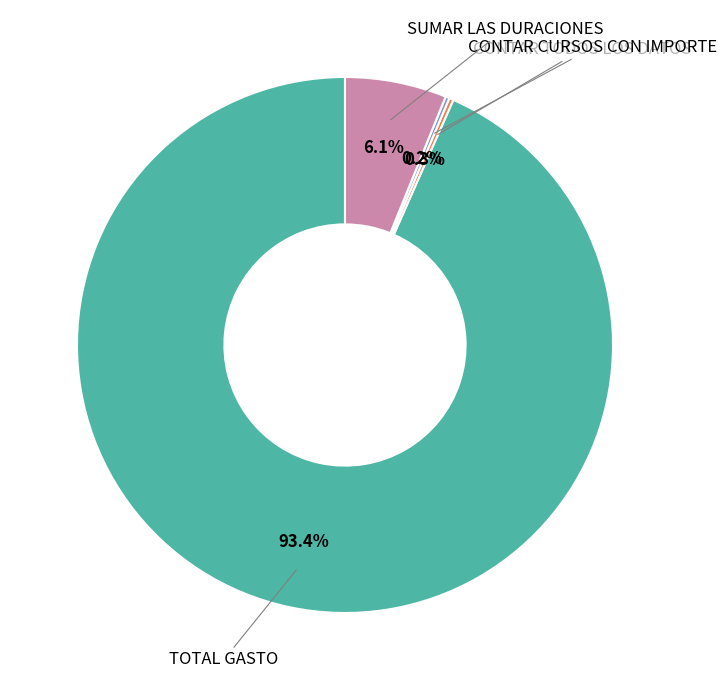

Is there any slice that represents more than half of the pie?

Yes